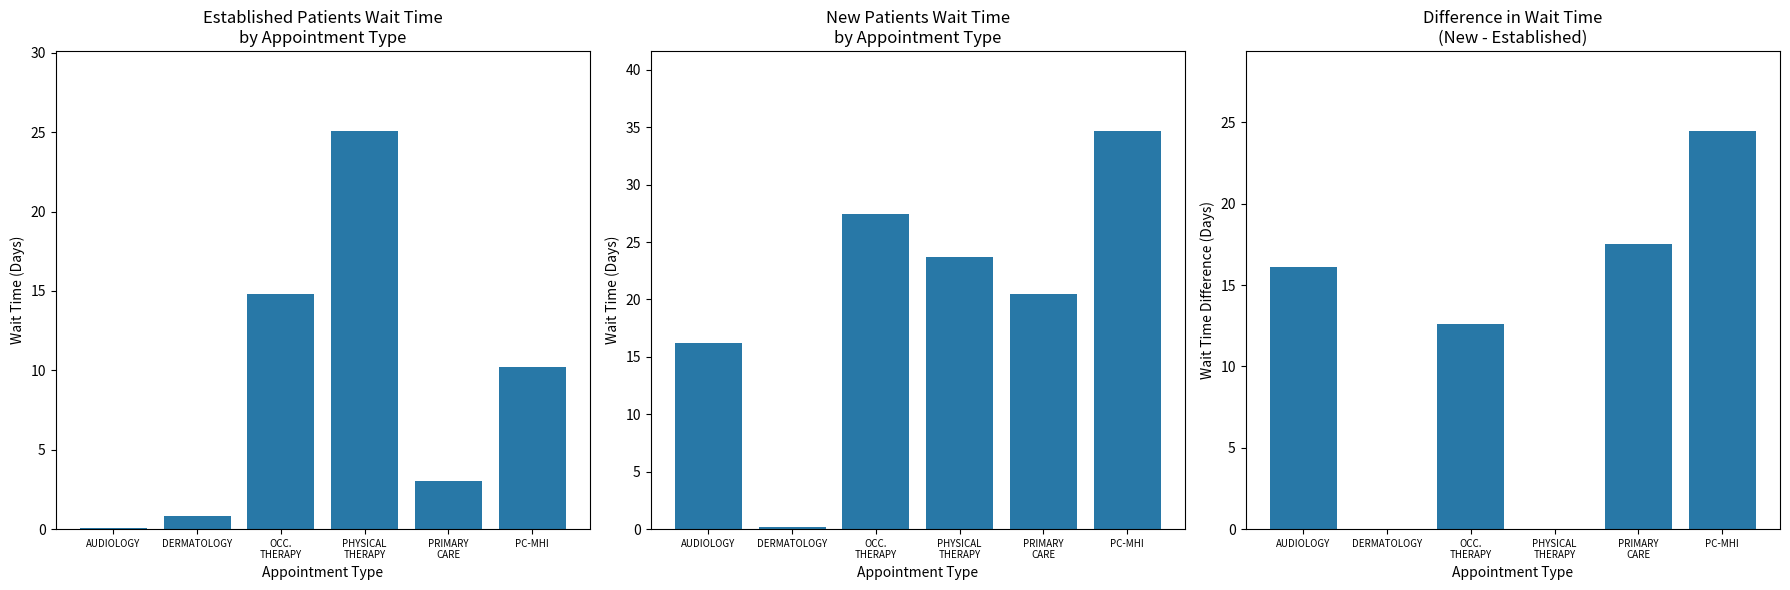

What is the label of the 1st bar from the left?

AUDIOLOGY